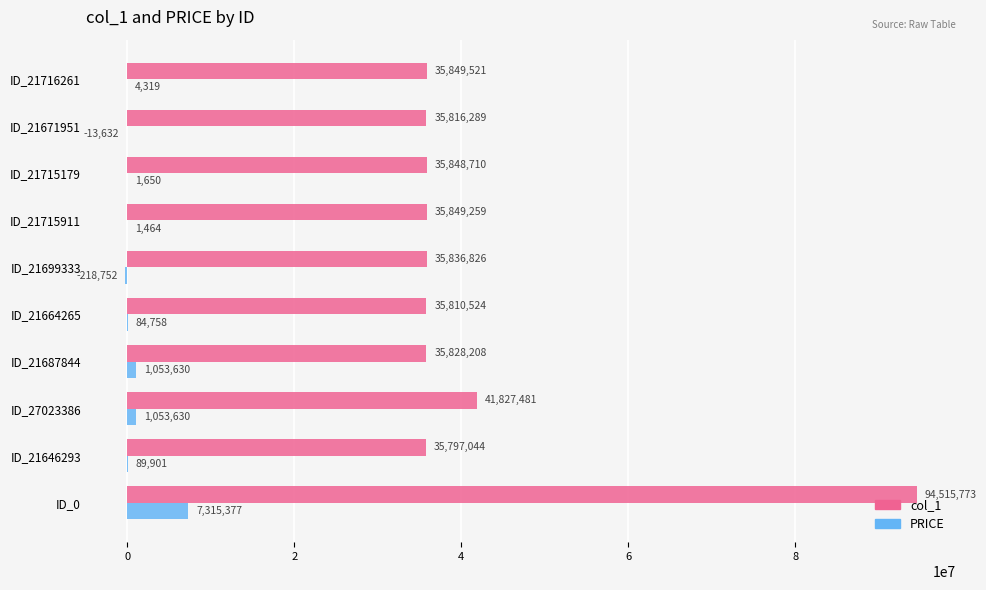

Which series has the largest total across all categories?

col_1